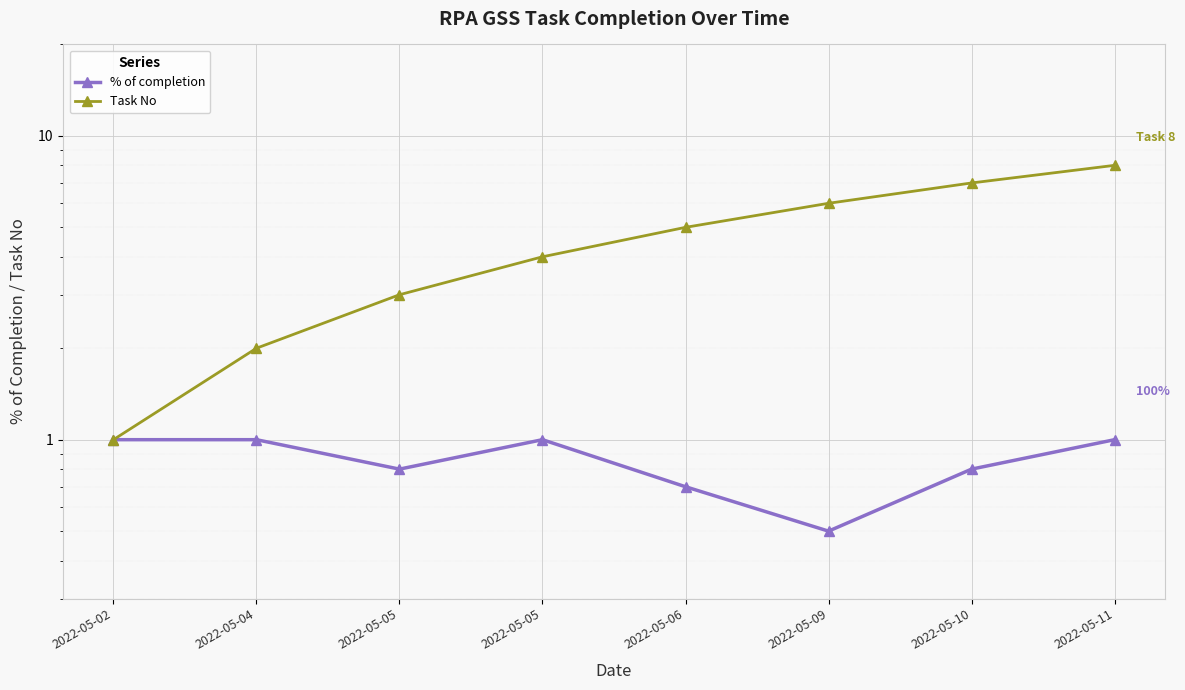

What is the value of the % of completion point at the 7th from the left?

0.8